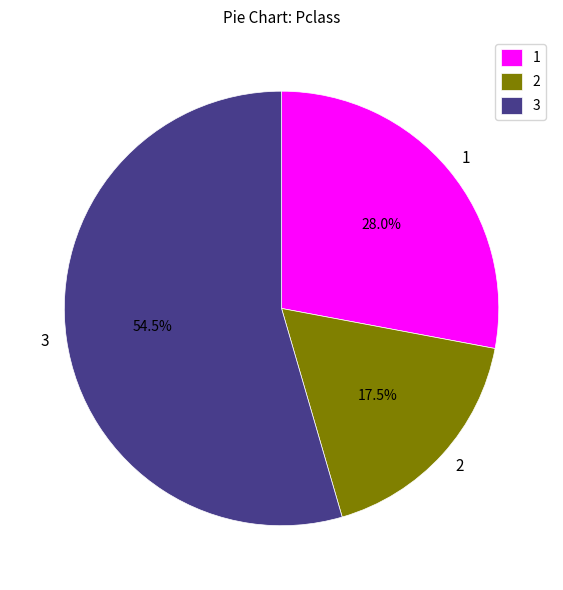

Is there a majority slice in this chart?

Yes